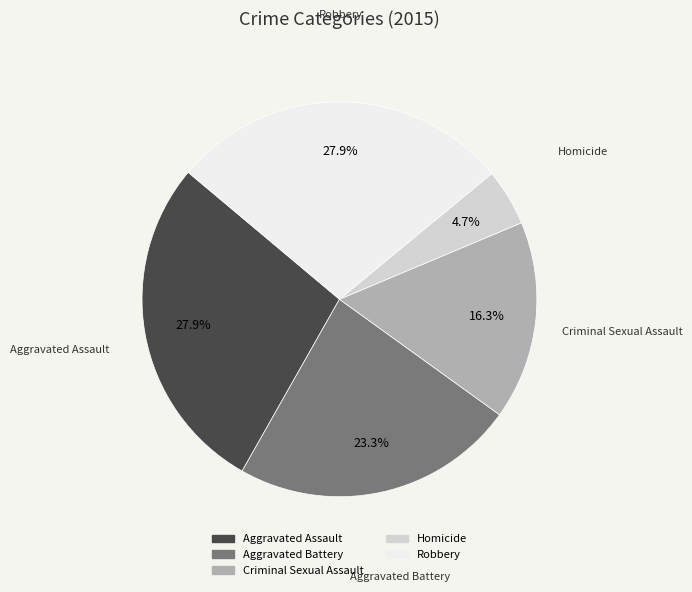

Which has a higher value, Aggravated Assault or Criminal Sexual Assault?

Aggravated Assault